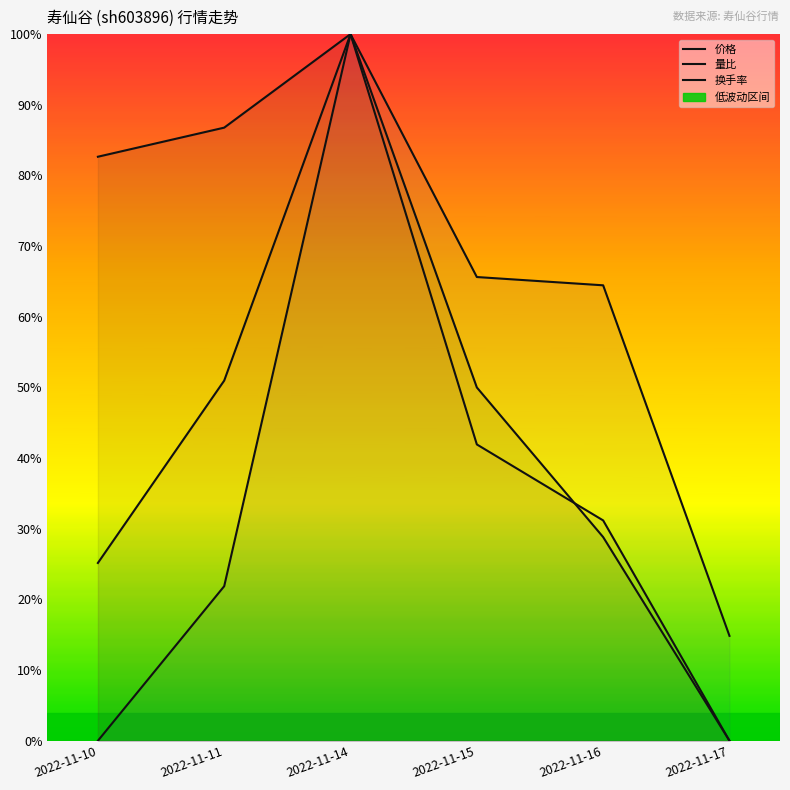

Reading right to left, extract all data points from this chart.

价格: 2022-11-17=0.0	2022-11-16=0.3	2022-11-15=0.5	2022-11-14=1.0	2022-11-11=0.9	2022-11-10=0.8
量比: 2022-11-17=0.1	2022-11-16=0.6	2022-11-15=0.7	2022-11-14=1.0	2022-11-11=0.2	2022-11-10=0.0
换手率: 2022-11-17=0.0	2022-11-16=0.3	2022-11-15=0.4	2022-11-14=1.0	2022-11-11=0.5	2022-11-10=0.3